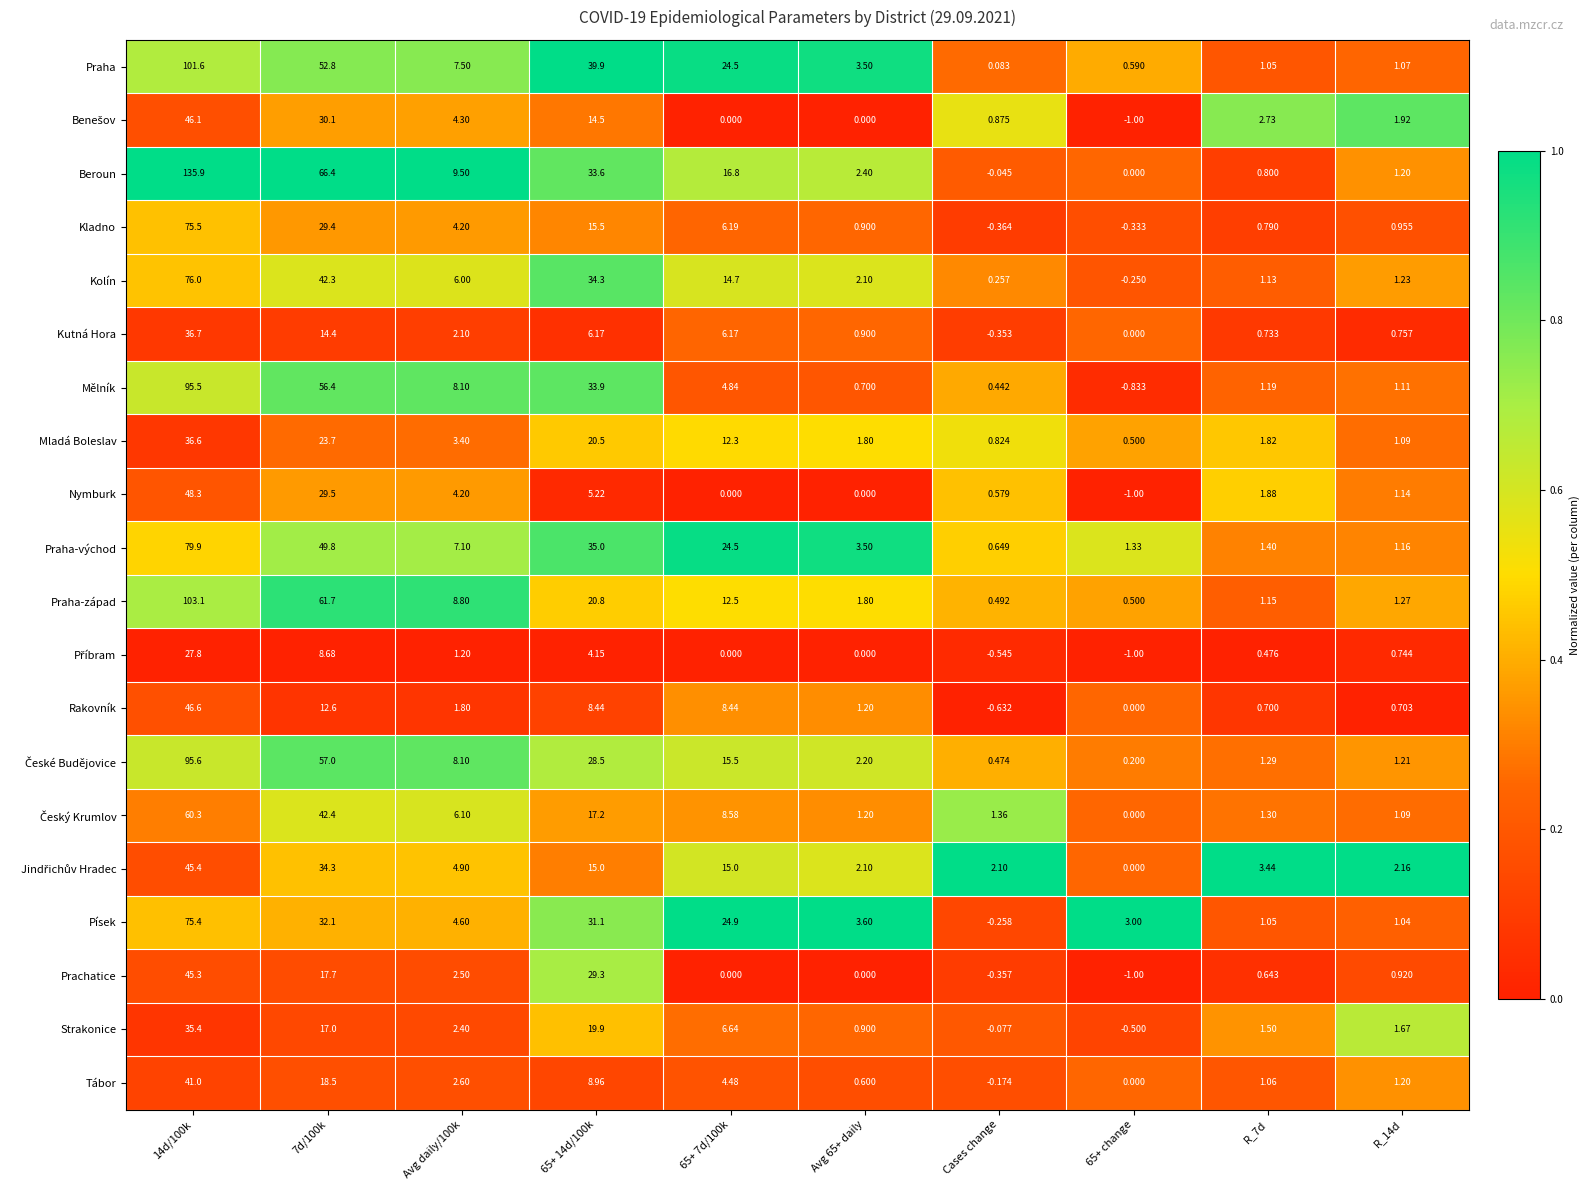

At which label does Písek reach its minimum?

Cases change